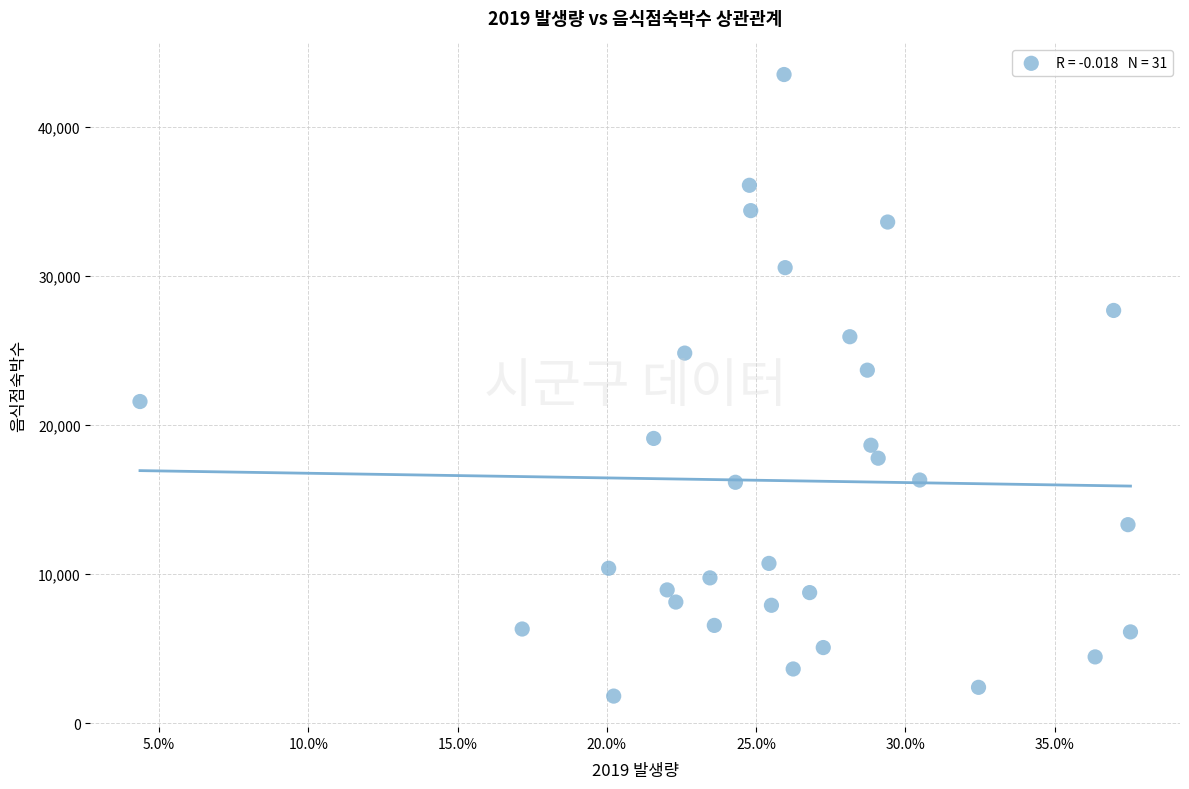

What is the range of Y values (max minus min)?

41665